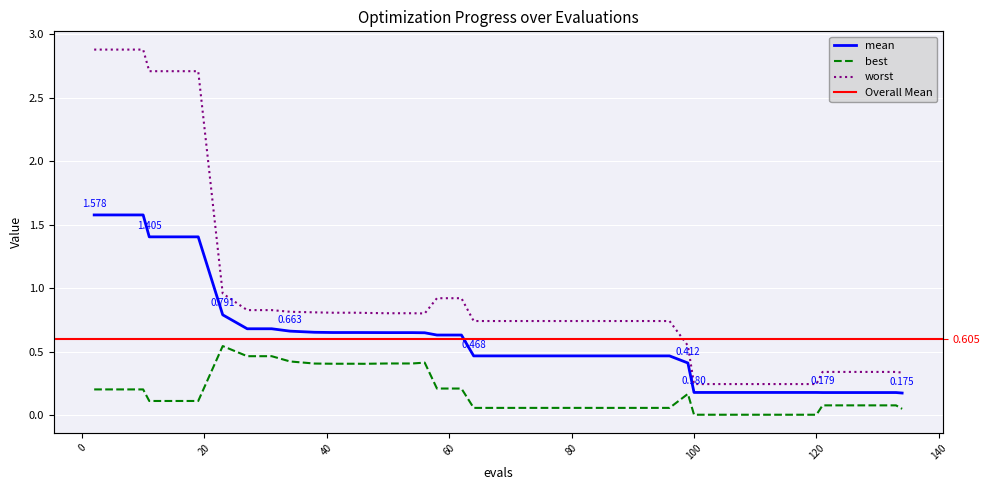

What is the value of the worst point at the 24th from the left?

0.7